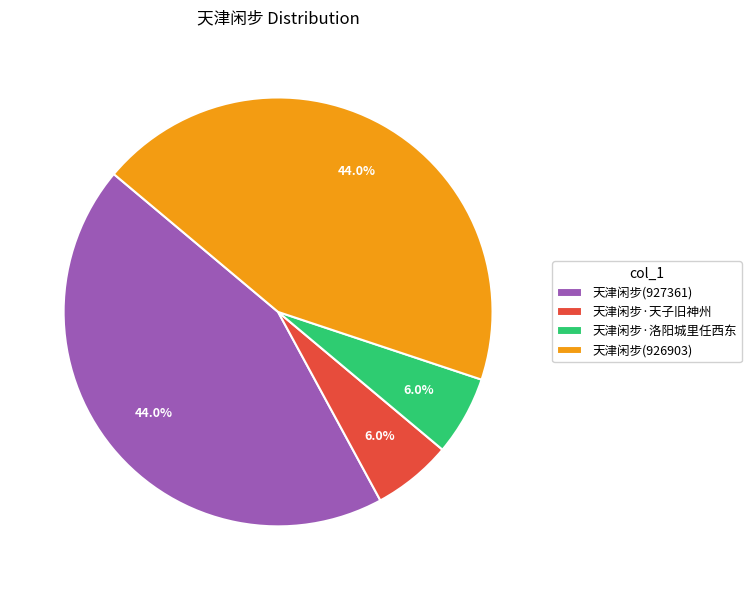

Does any single category account for the majority?

No